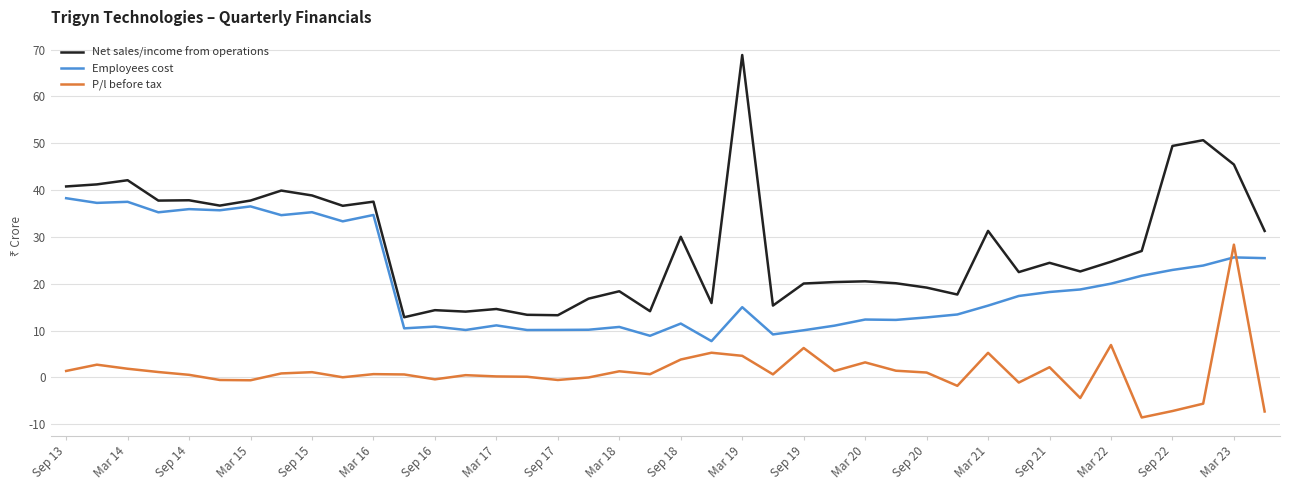

How many series are shown in this chart?

3